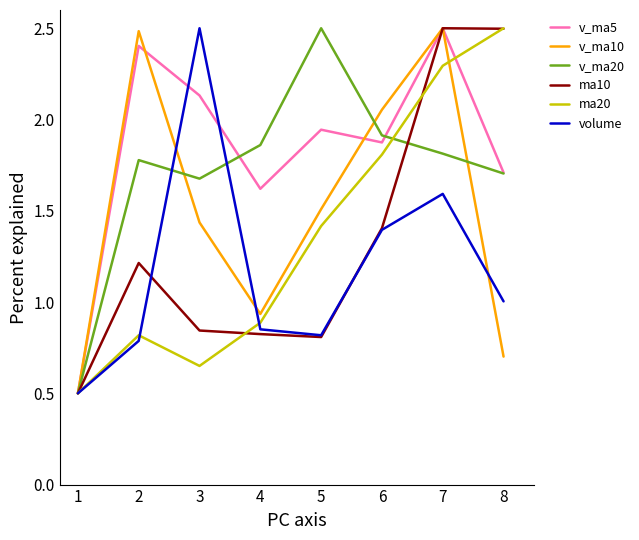

Rank the categories by v_ma5 value from highest to lowest.

7, 2, 3, 5, 6, 8, 4, 1